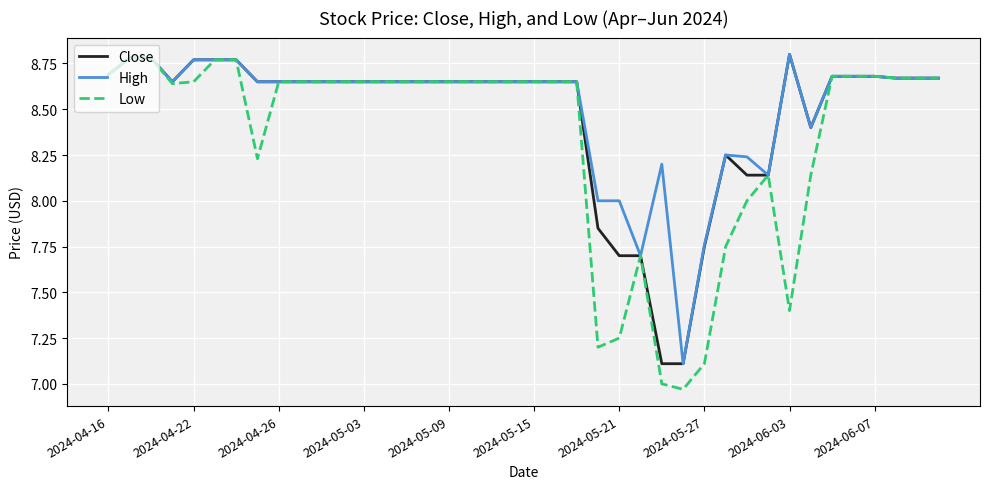

Which series has the largest range (max minus min)?

Low